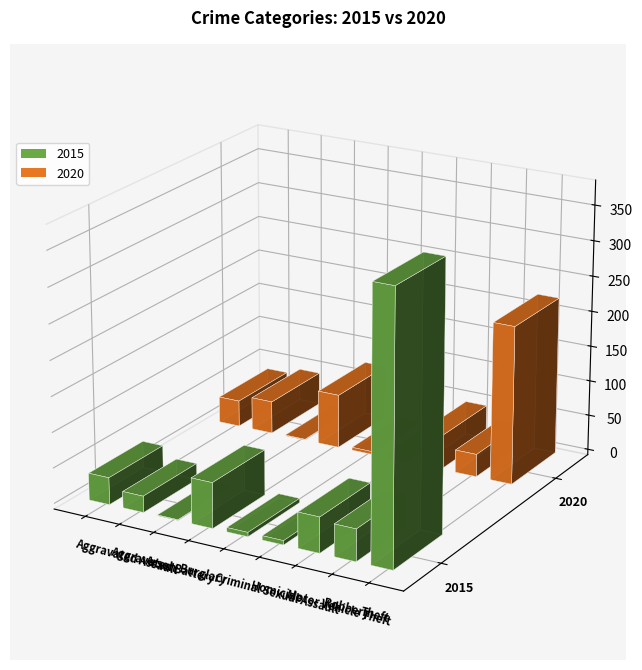

What is the sum of the 2020 values at Motor Vehicle Theft and Burglary?

124